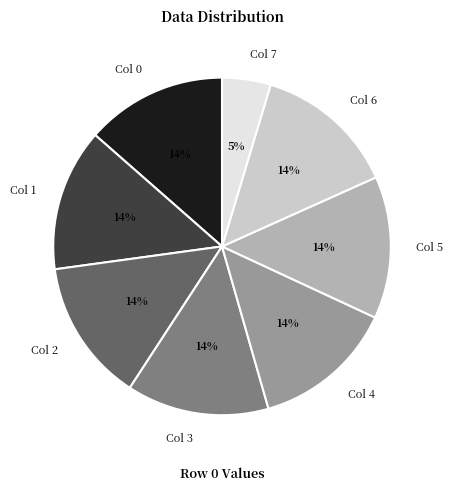

Which category has the smallest portion of the pie?

Col 7